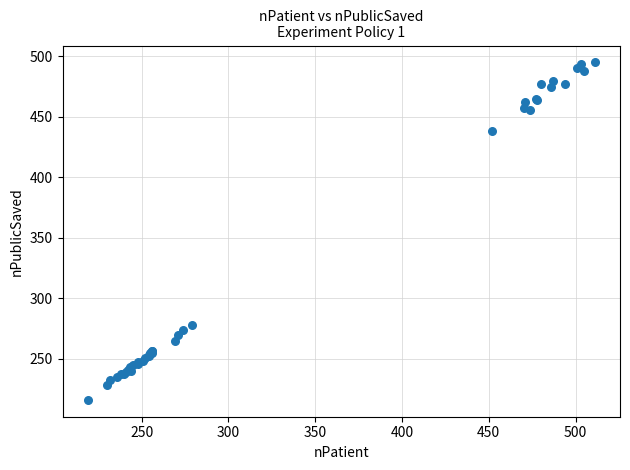

What Y value in the scatter plot is closest to 355?

278